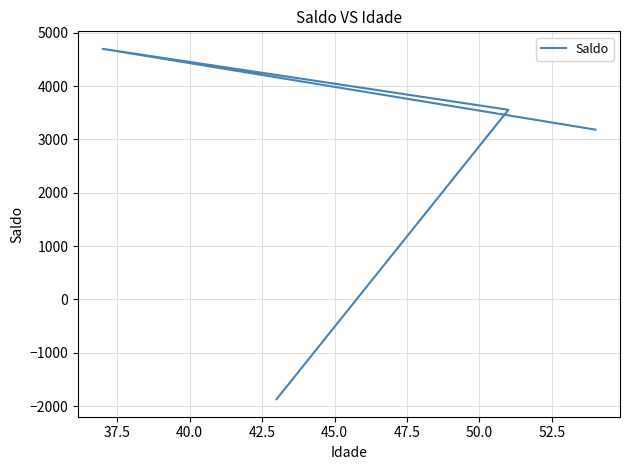

What is the minimum value shown in the chart?

-1872.0